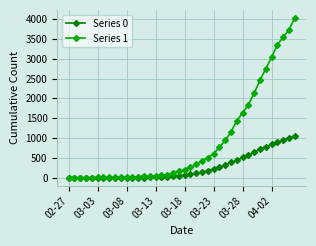

How many data points in Series 1 are less than 204?

20